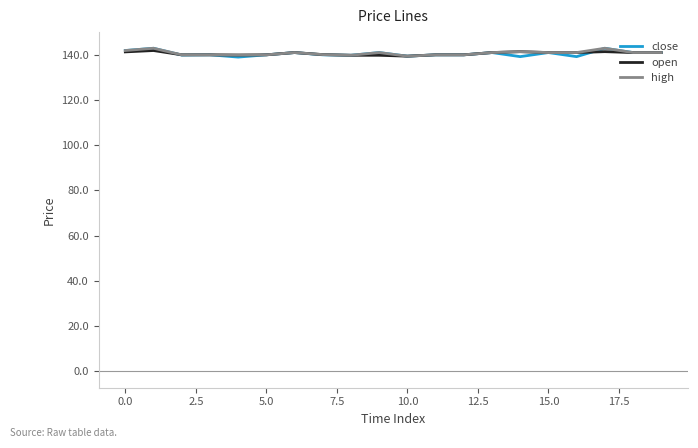

What is the maximum value for open?

141.9